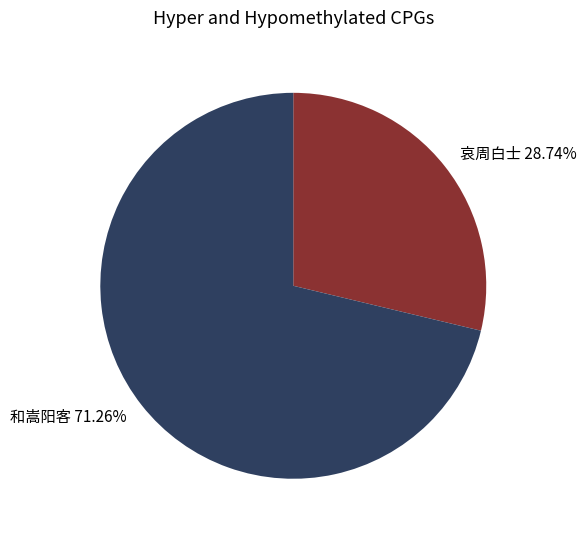

Which category has the biggest portion of the pie?

和嵩阳客 71.26%